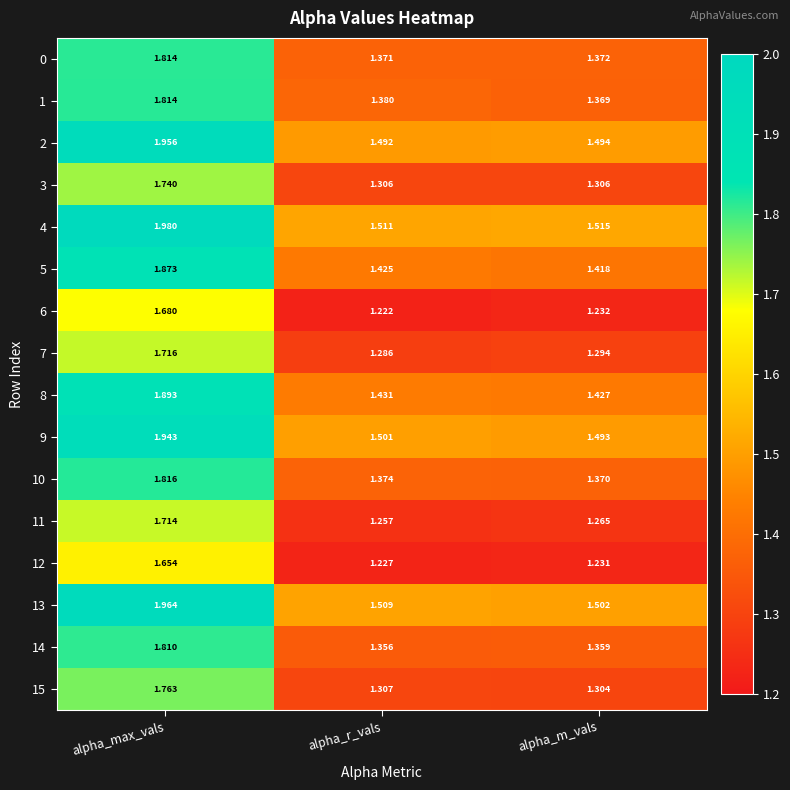

Which category has the highest value across all series?

alpha_max_vals